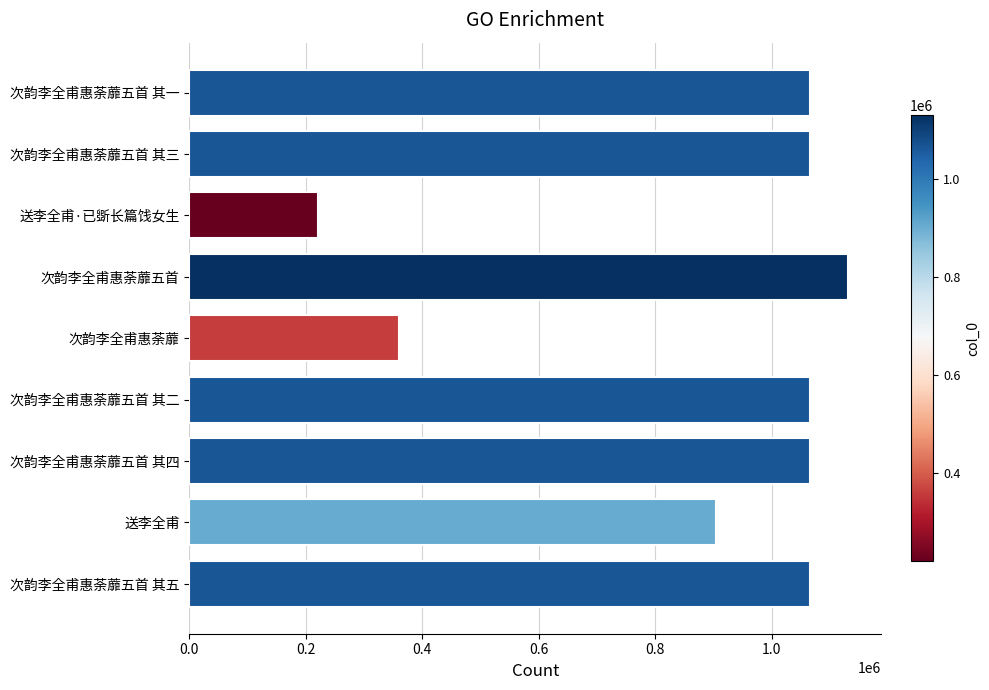

What is the greatest value displayed?

1131608